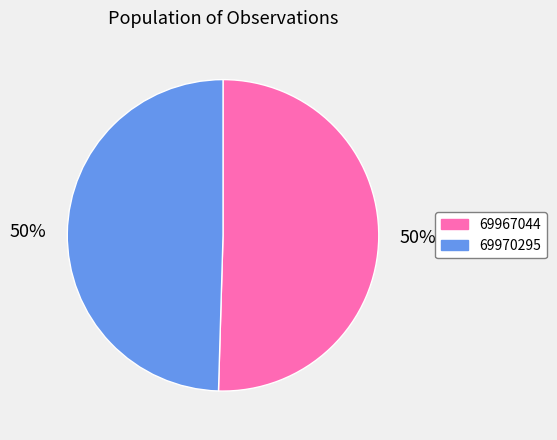

To the nearest percent, what is the combined percentage of 69970295 and 69967044?

100%